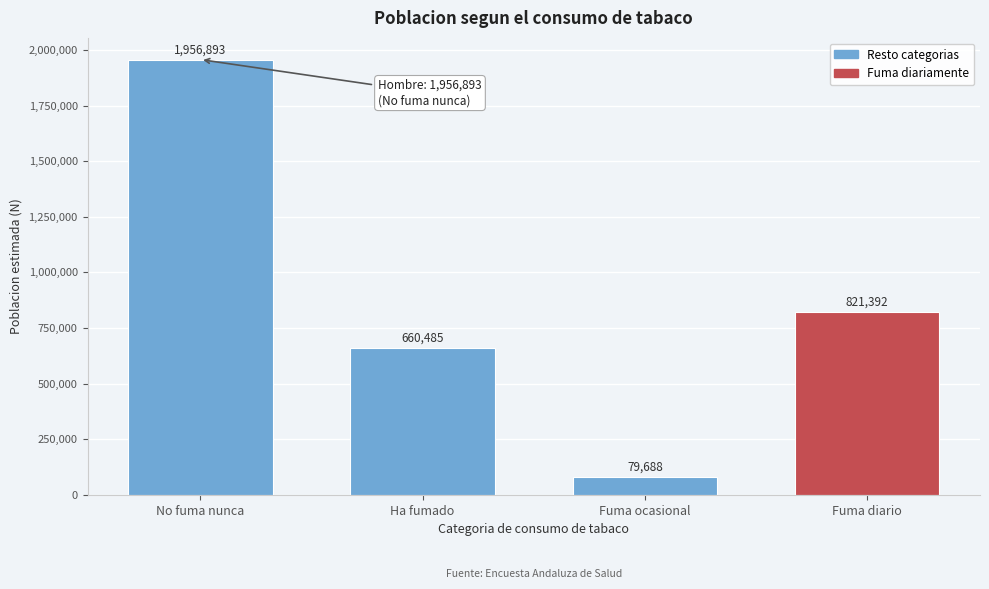

Reading left to right, what are all the values shown in this chart?

No fuma nunca=1956893	Ha fumado=660485	Fuma ocasional=79688	Fuma diario=821392